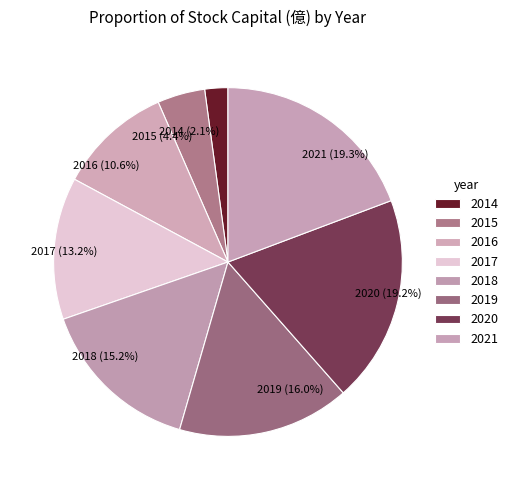

How many slices are in this pie chart?

8